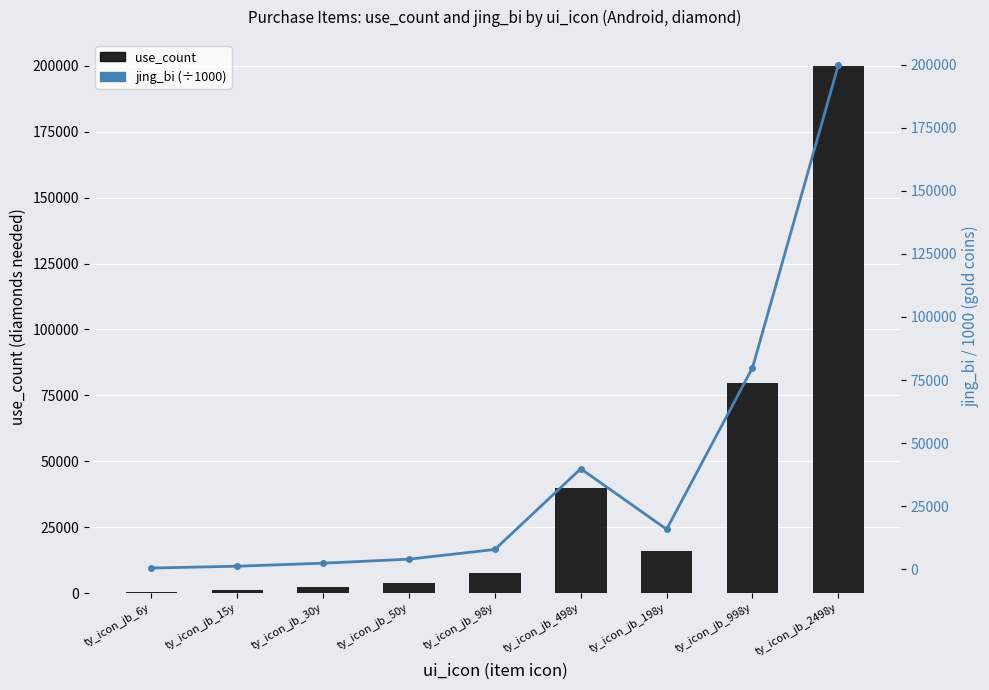

At which category is the sum across all series the highest?

ty_icon_jb_2498y